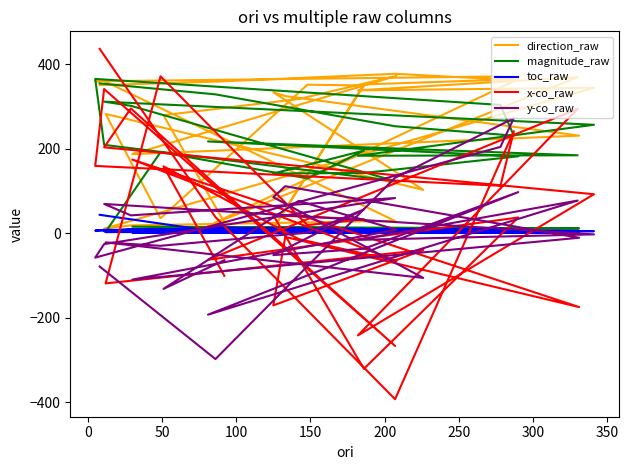

The value of magnitude_raw at 24 is 6.8. True or false?

False